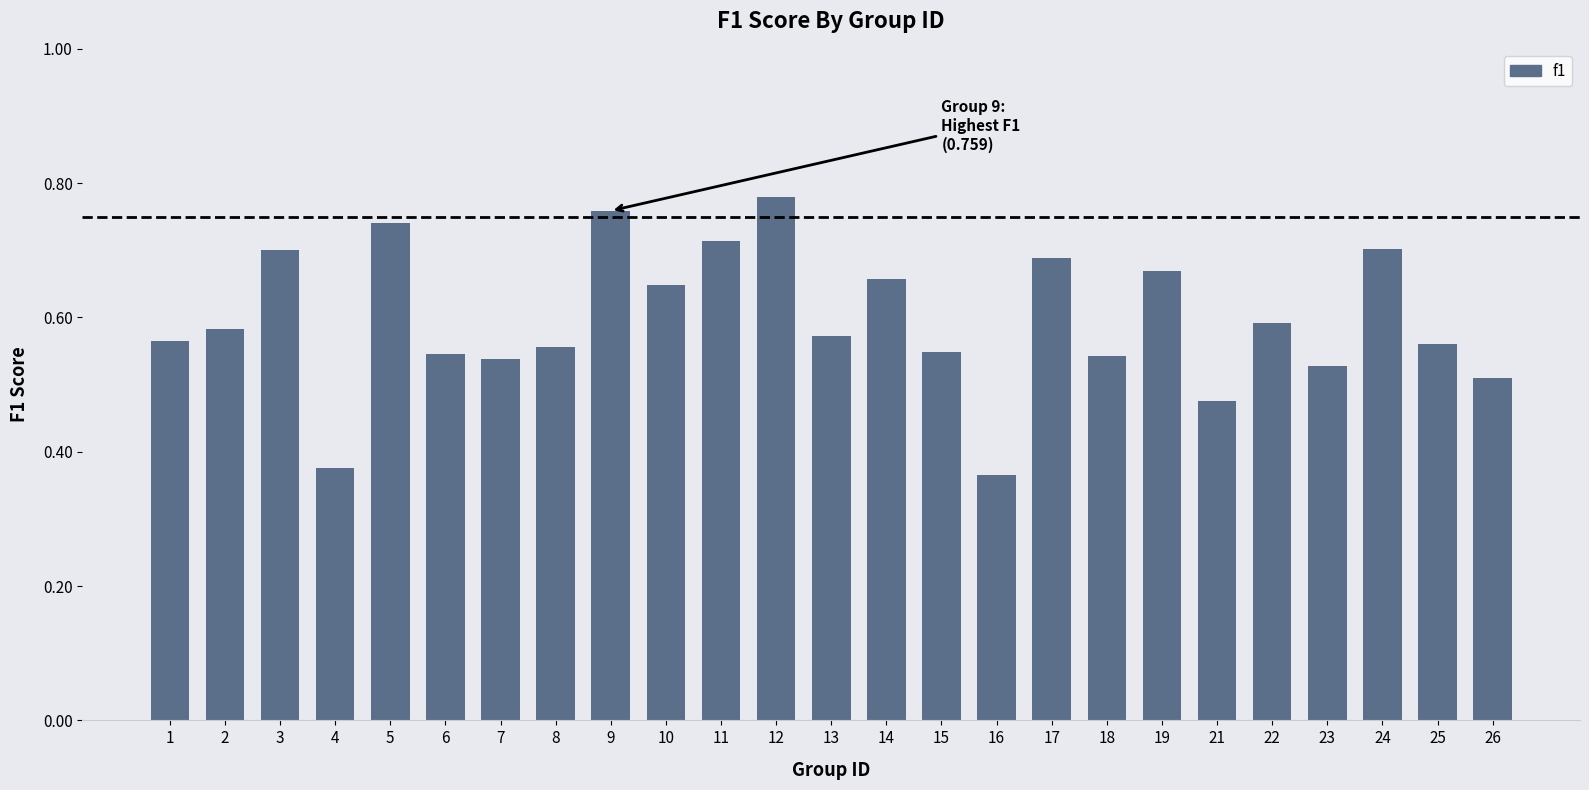

How many bars are there in total?

25